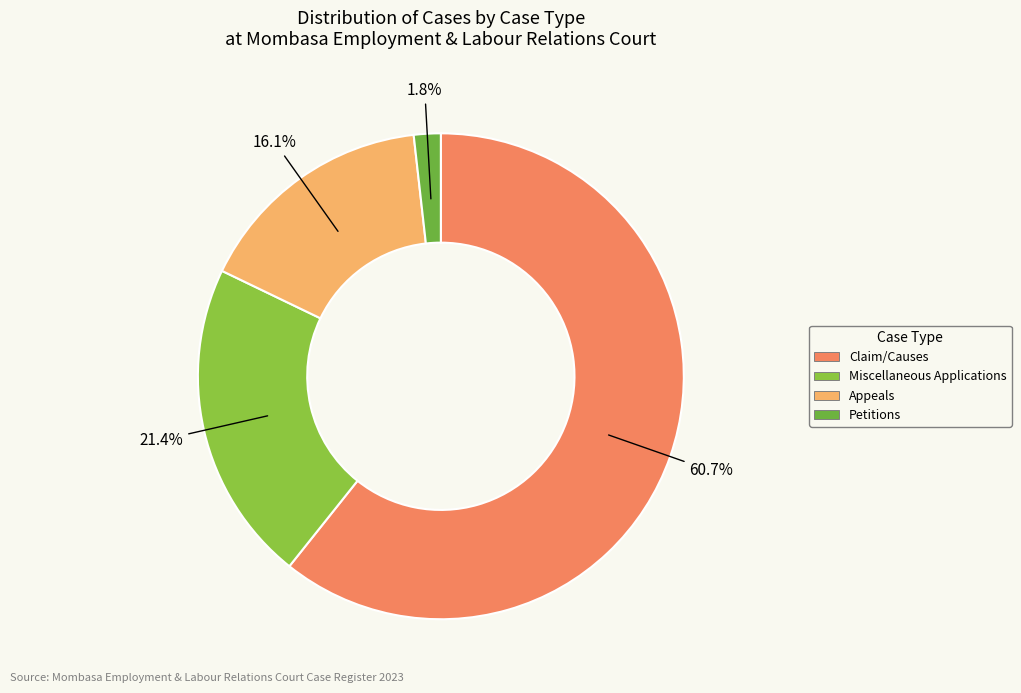

The Appeals slice represents 16% of the pie. True or false?

True